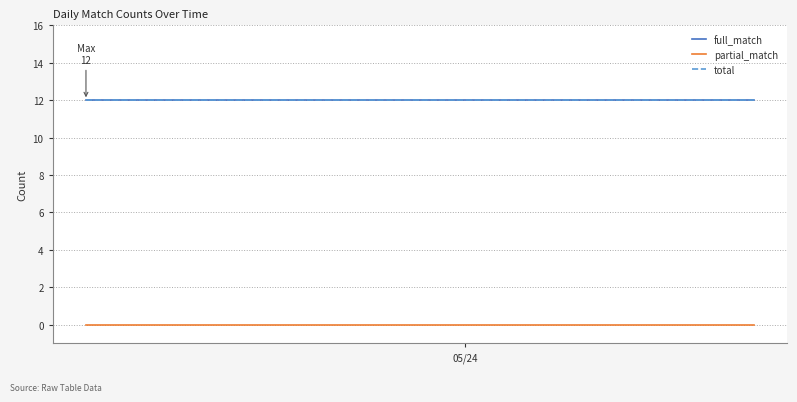

True or false: full_match and partial_match cross at least once.

False